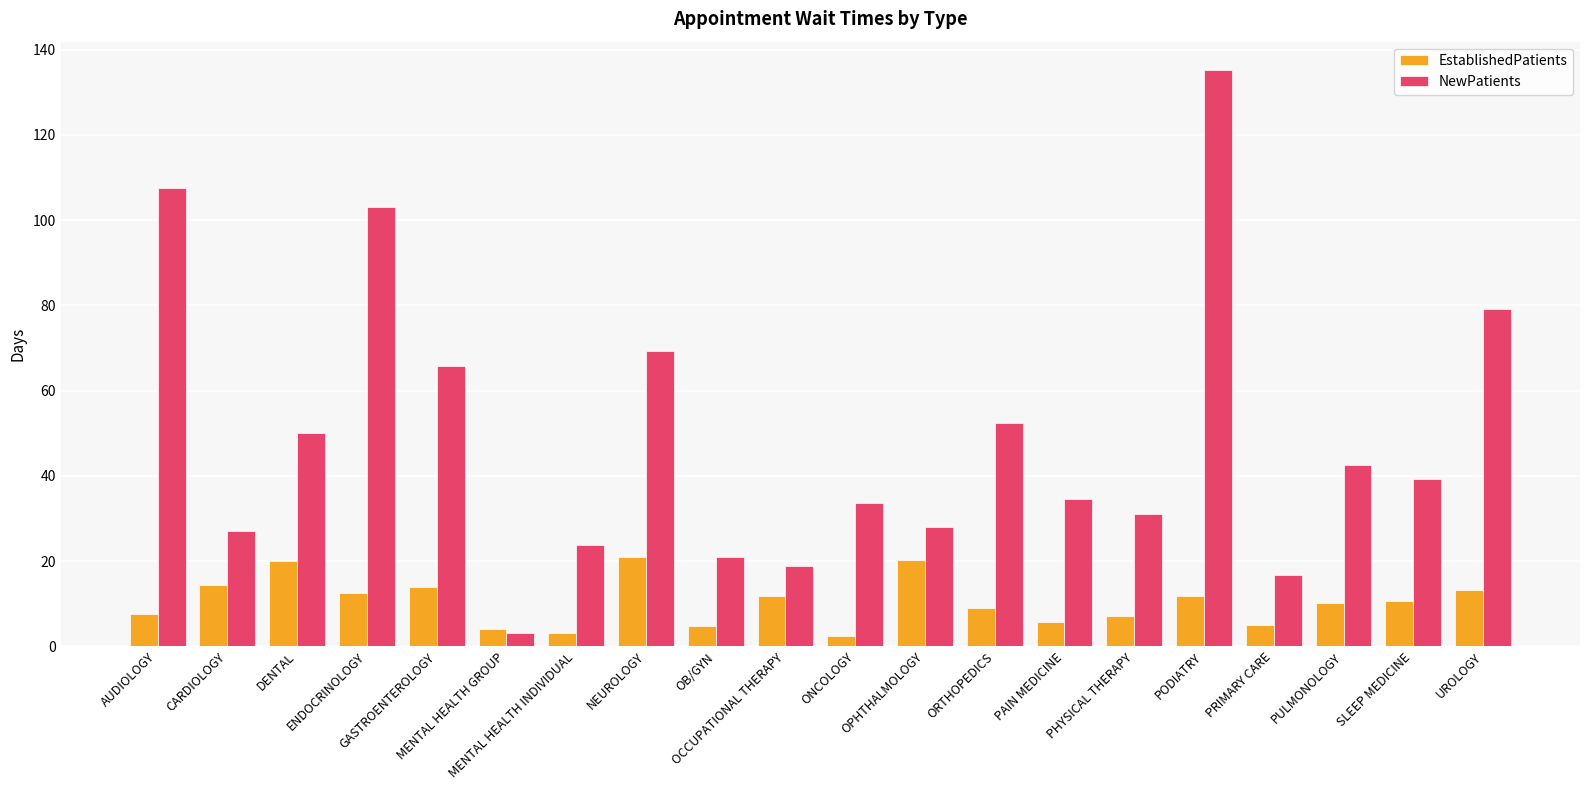

What is the value of the EstablishedPatients bar at the 10th from the left?

11.8